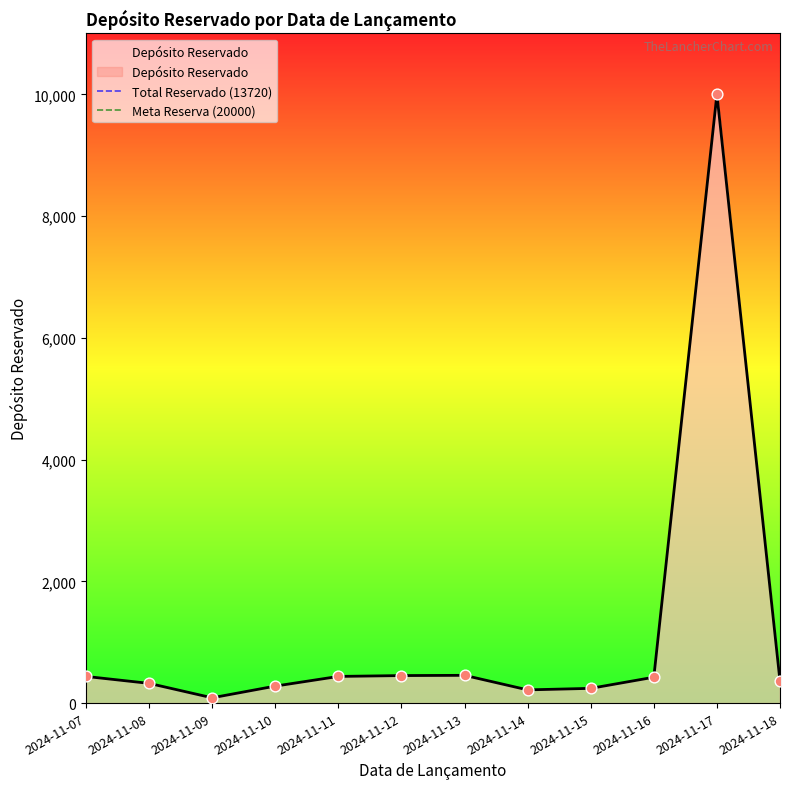

Which series contains the highest Y value?

Meta Reserva (20000)